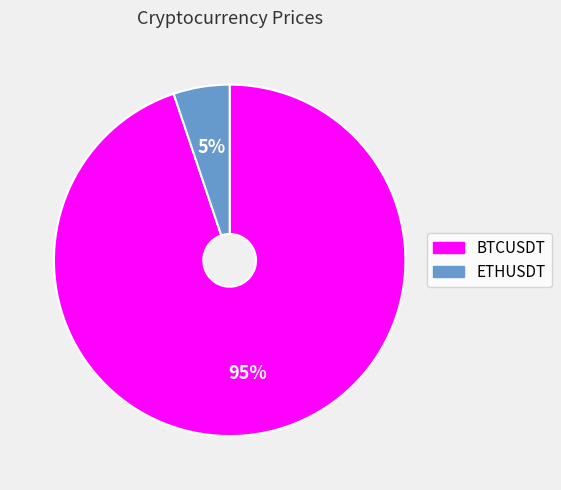

Rank the categories by value from lowest to highest.

ETHUSDT, BTCUSDT